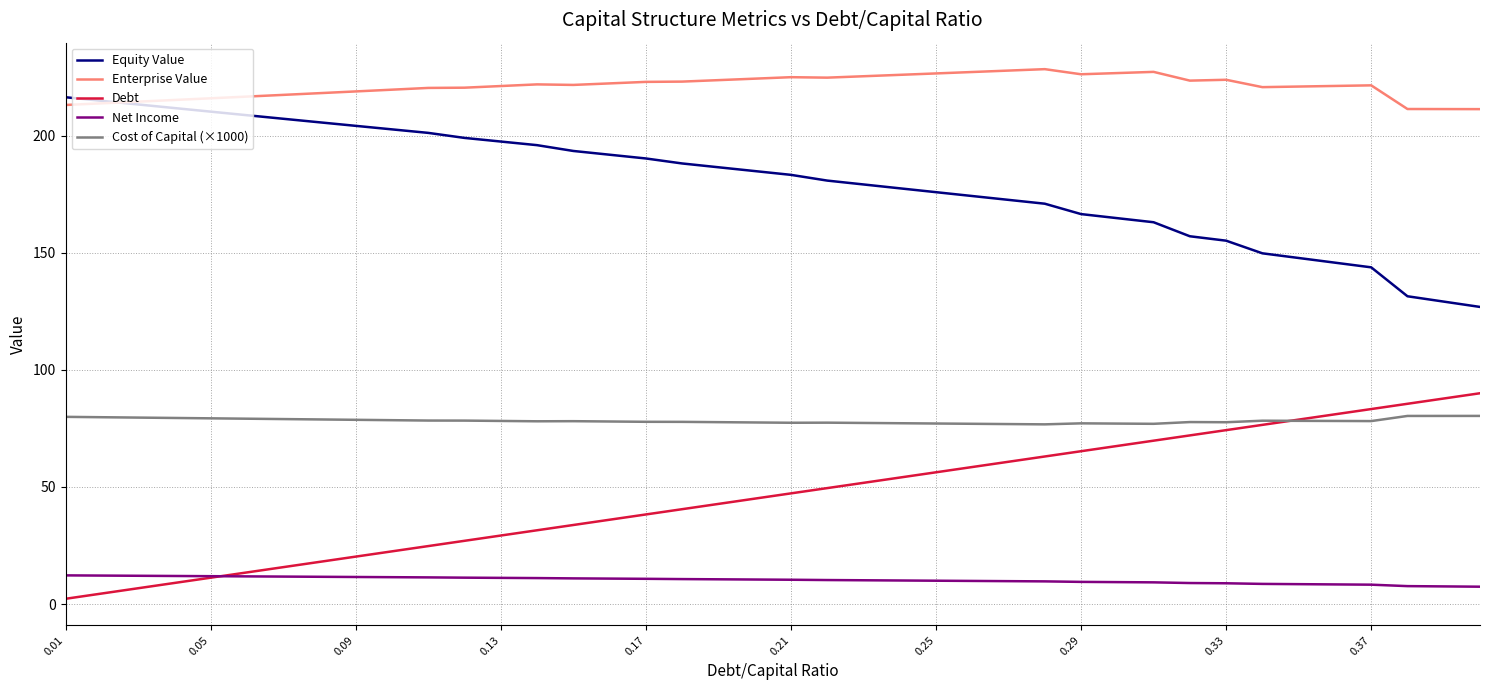

What is the lowest value of the Net Income series?

7.4